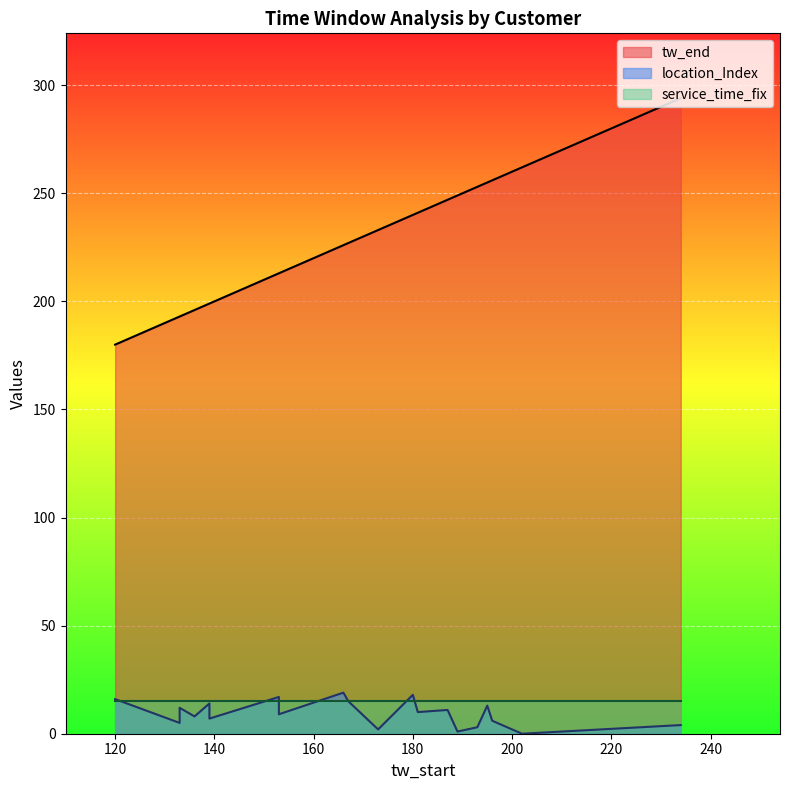

True or false: service_time_fix and tw_end intersect in this chart.

False